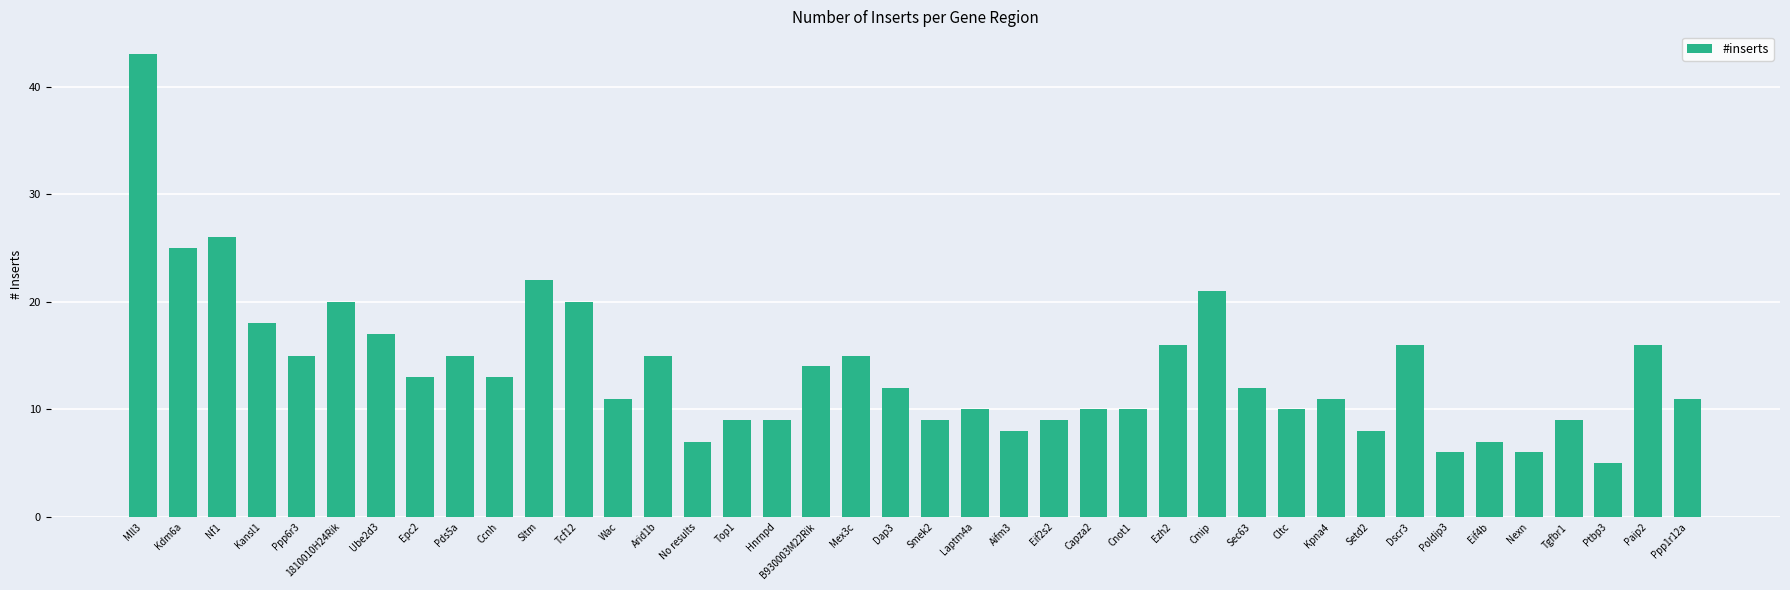

Where does the data first go above 12?

Mll3